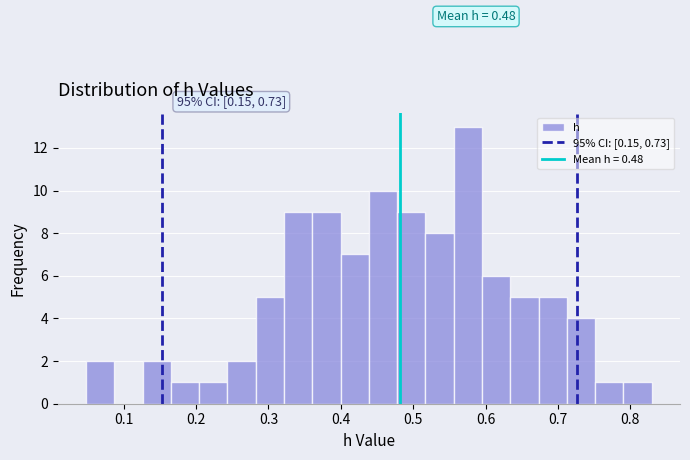

Read against the x-axis, roughly where is the centre of the tallest bar?

0.58